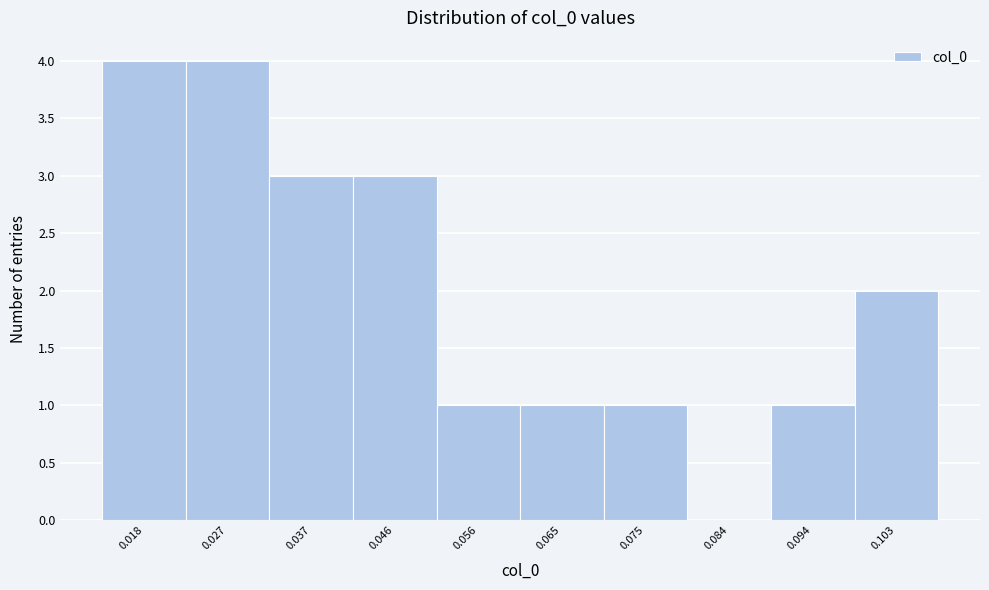

Reading right to left, what are all the values shown in this chart?

0.103=2	0.094=1	0.084=0	0.075=1	0.065=1	0.056=1	0.046=3	0.037=3	0.027=4	0.018=4